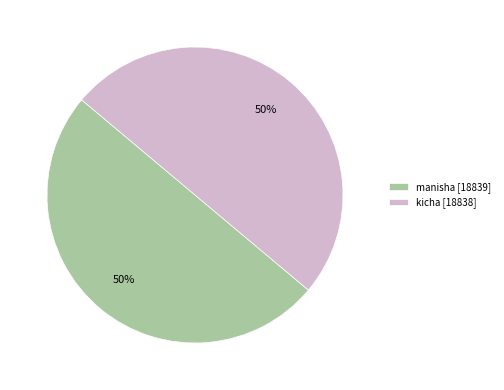

To the nearest percent, what is the average slice percentage?

50%